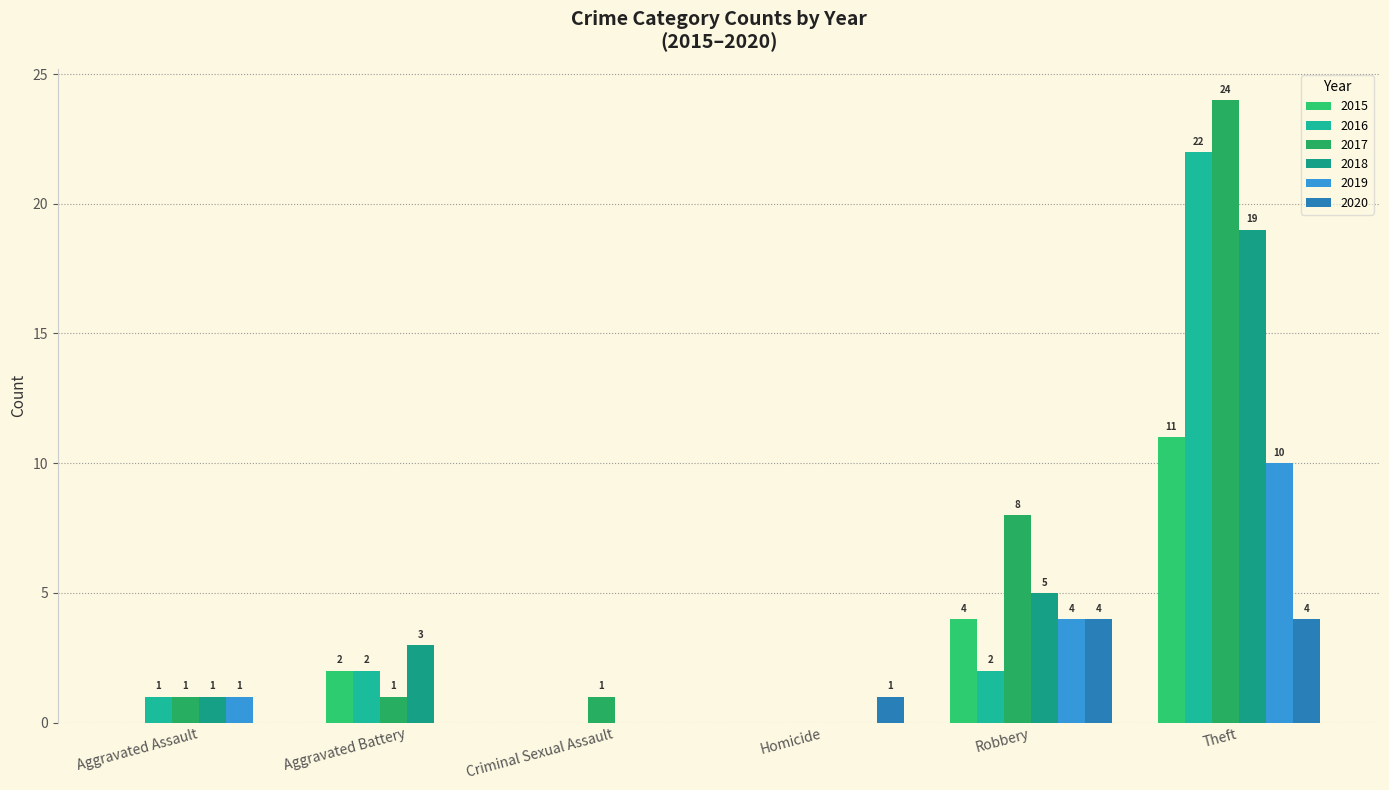

Is it true that 2017 equals 1 at Aggravated Assault?

True